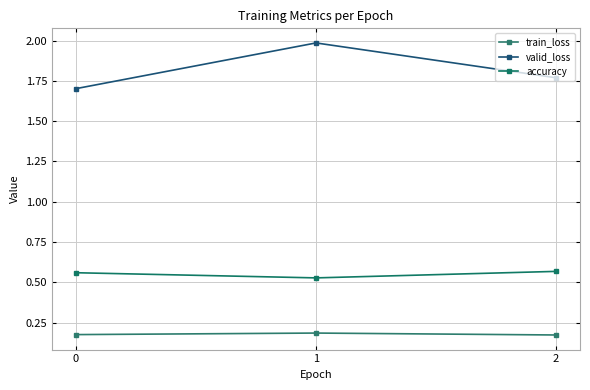

At which label is accuracy closest to 0?

1